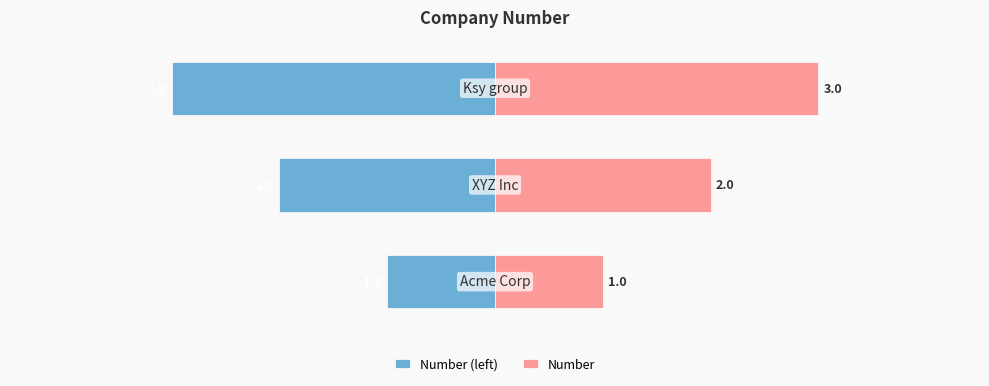

What is the value of the Number (left) bar at the 1st from the left?

-1